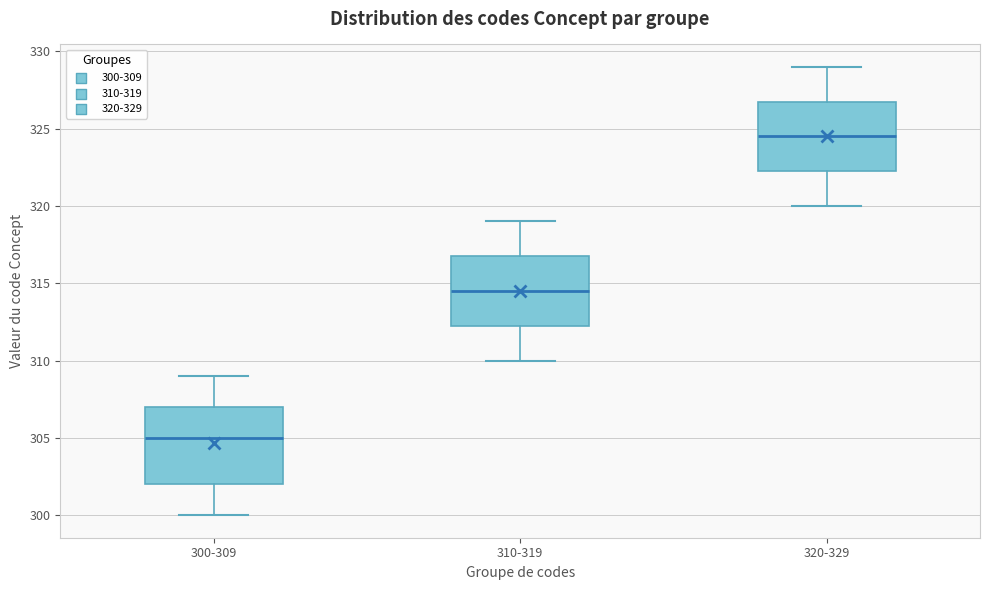

Reading left to right, read every box against the y-axis: the position of its median line, the range the box covers, and the ends of its whiskers. The values are not printed on the chart, so give them approximately, as read against the axis.

300-309: median 305.0, box 302.0 to 307.0, whiskers 300.0 to 309.0
310-319: median 314.5, box 312.5 to 317.0, whiskers 310.0 to 319.0
320-329: median 324.5, box 322.5 to 327.0, whiskers 320.0 to 329.0